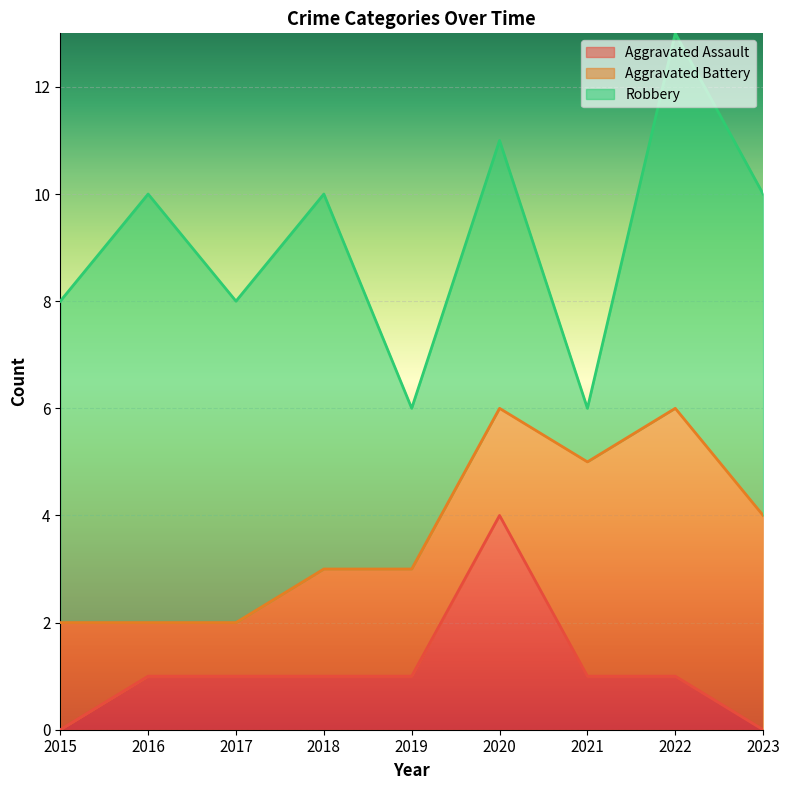

What is the difference between the Robbery values at 2022 and 2019?

4